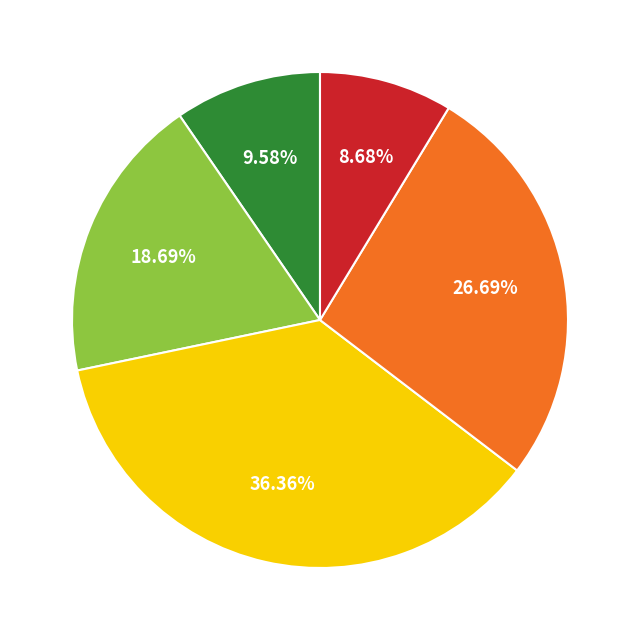

Is there a majority slice in this chart?

No